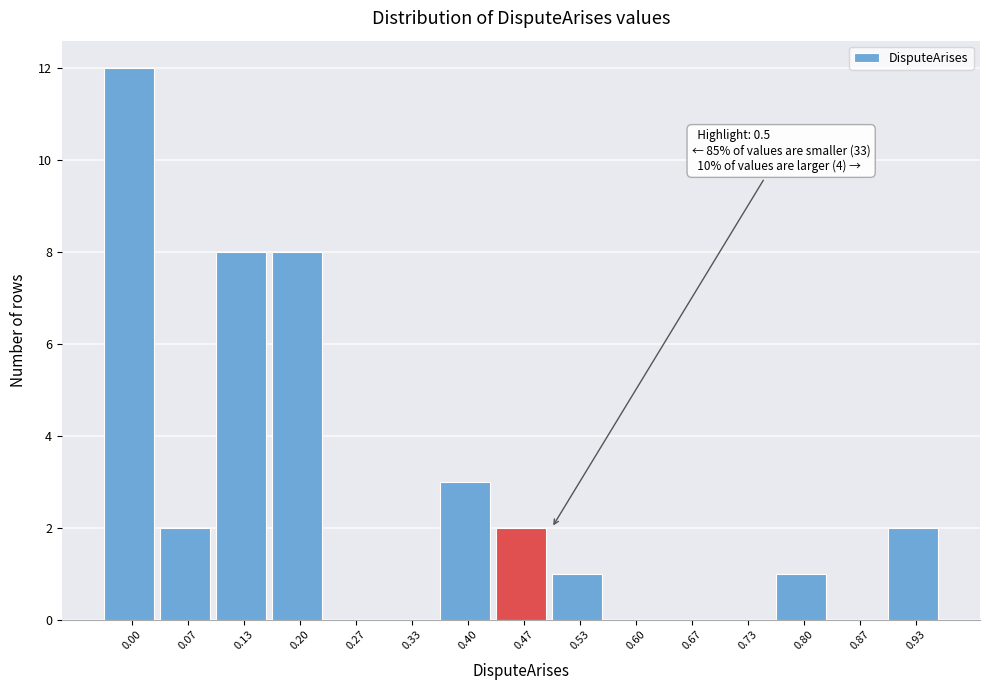

Reading left to right, list all the values displayed in this chart.

0.00=12	0.07=2	0.13=8	0.20=8	0.27=0	0.33=0	0.40=3	0.47=2	0.53=1	0.60=0	0.67=0	0.73=0	0.80=1	0.87=0	0.93=2